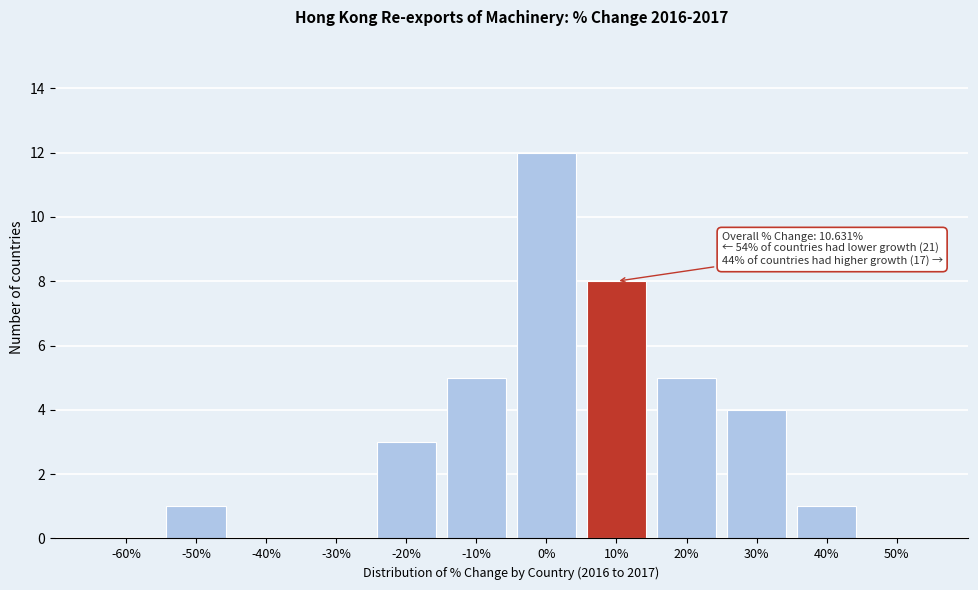

Reading right to left, list all the values displayed in this chart.

50%=0	40%=1	30%=4	20%=5	10%=8	0%=12	-10%=5	-20%=3	-30%=0	-40%=0	-50%=1	-60%=0